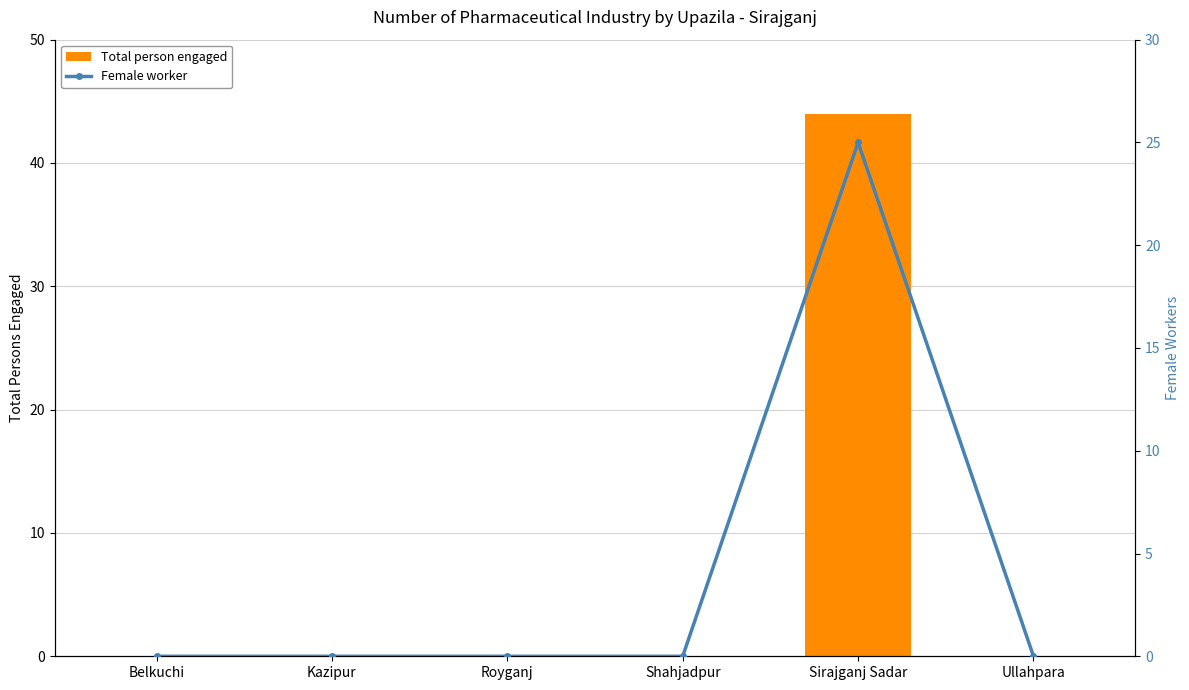

At how many categories does at least one series exceed 39?

1